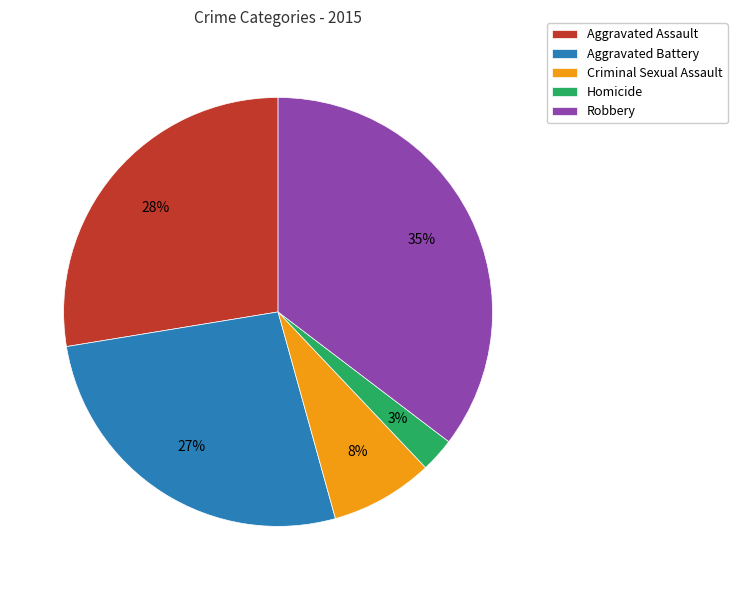

To the nearest percent, what percentage of the pie is Aggravated Battery?

27%